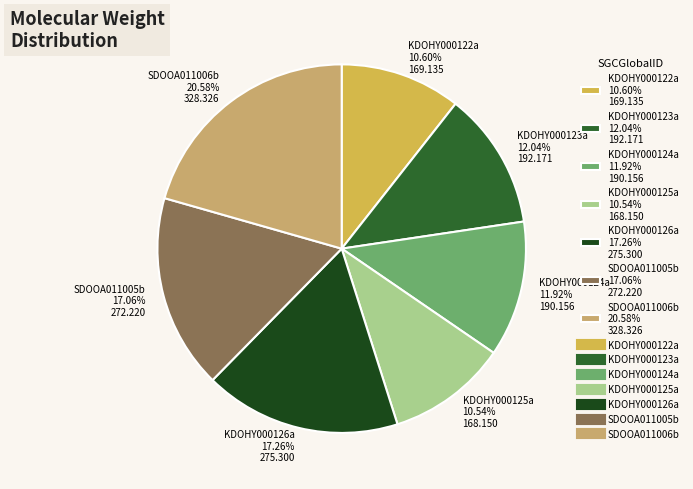

Which has a higher value, SDOOA011005b 17.06% 272.220 or KDOHY000124a 11.92% 190.156?

SDOOA011005b 17.06% 272.220